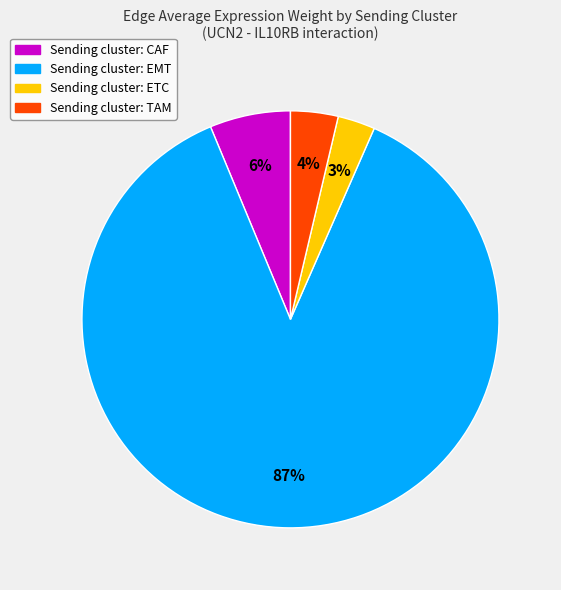

How many slices are in this pie chart?

4